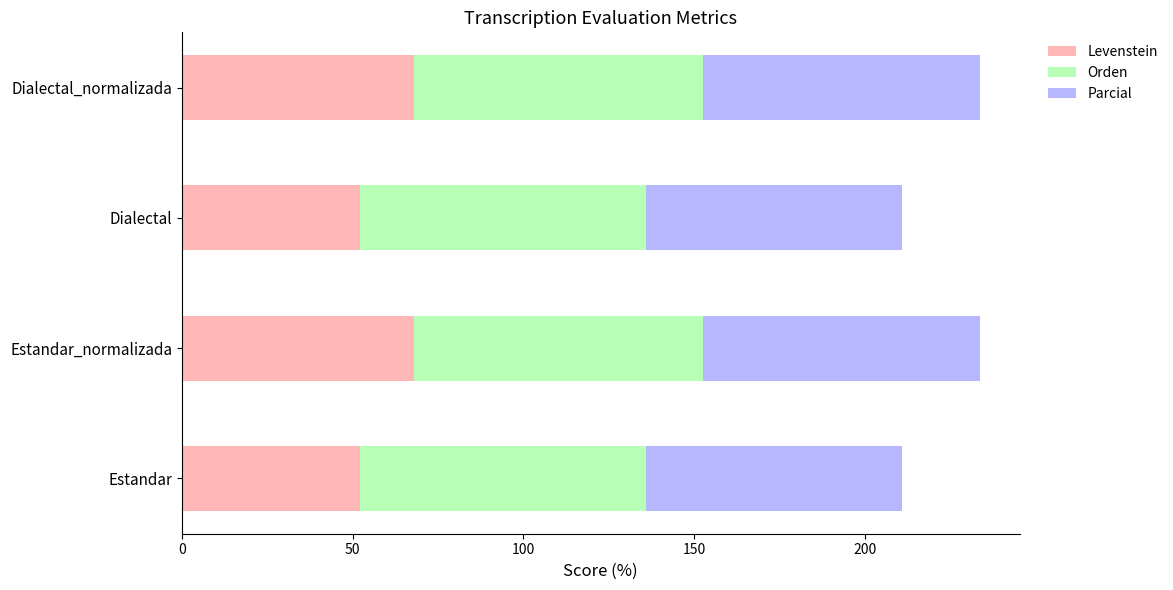

What is the maximum value for Levenstein?

67.9